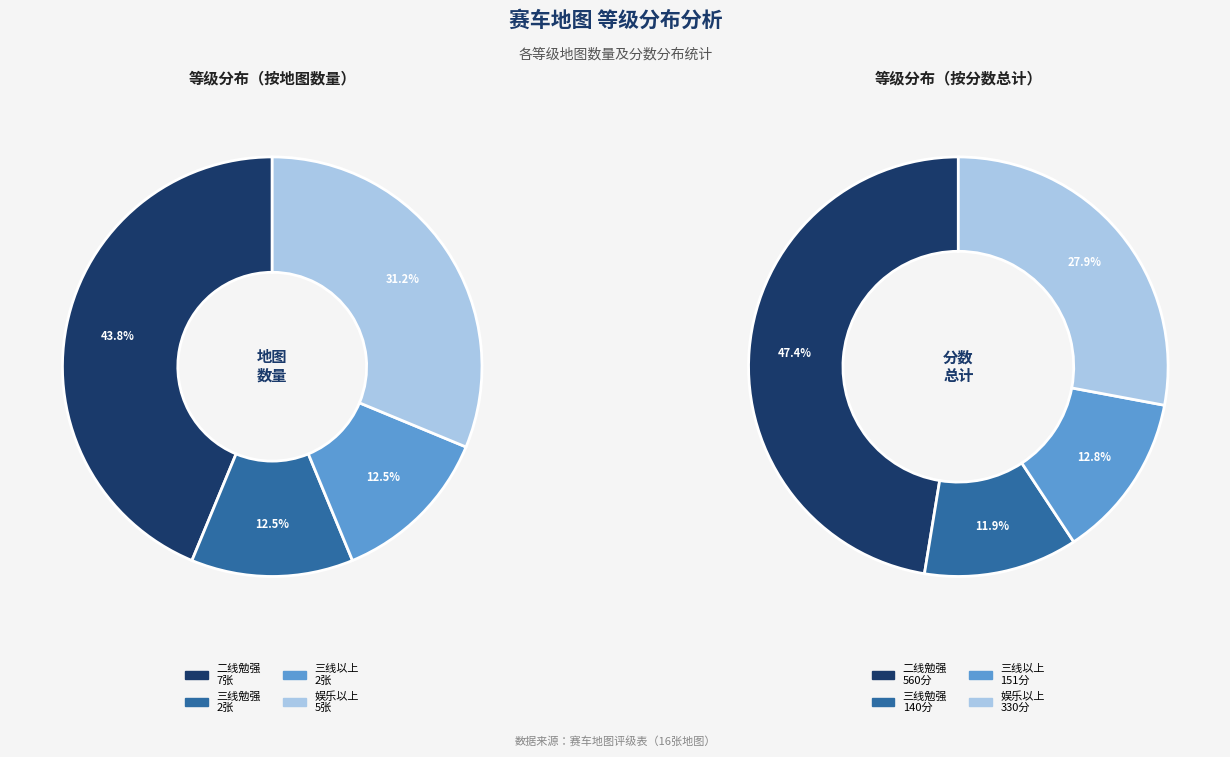

Rank the categories by value from lowest to highest.

三线勉强, 三线以上, 娱乐以上, 二线勉强